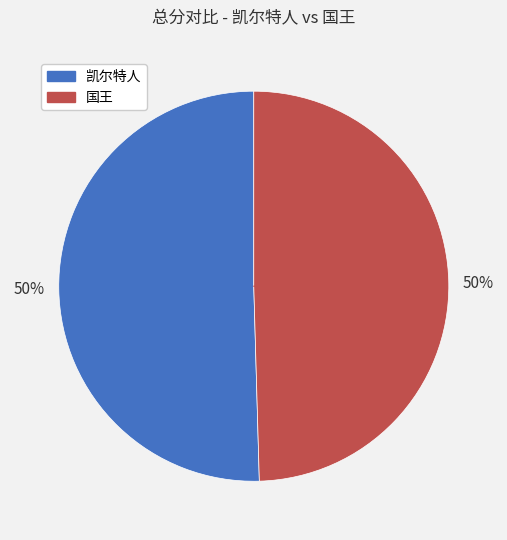

The 国王 slice represents 37% of the pie. True or false?

False